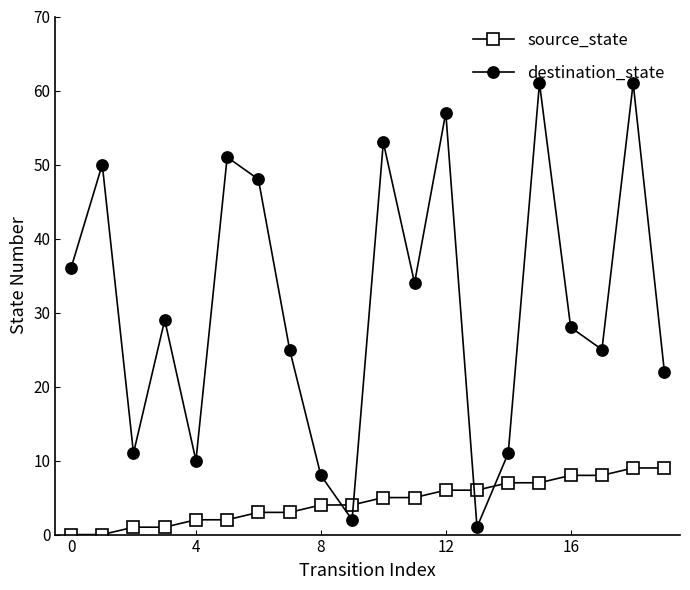

What is the difference between the maximum and second lowest values in the destination_state series?

59